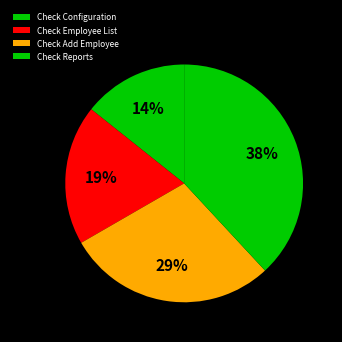

How many slices are in this pie chart?

4